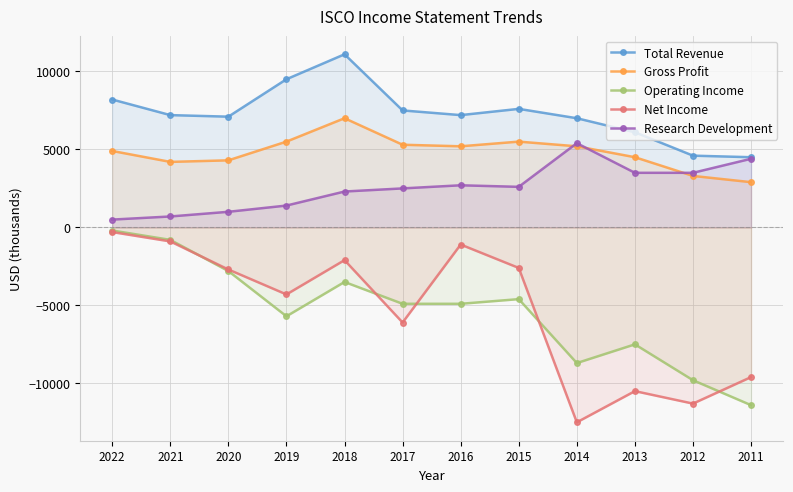

What is the approximate value of Operating Income at 2017?

-4900